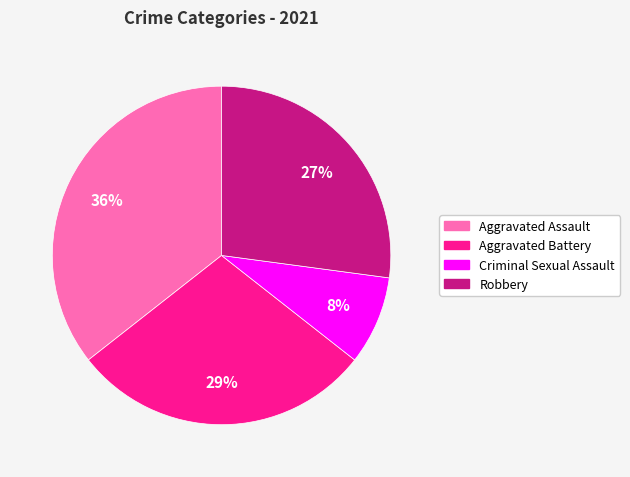

Is Aggravated Assault the majority of the pie?

No